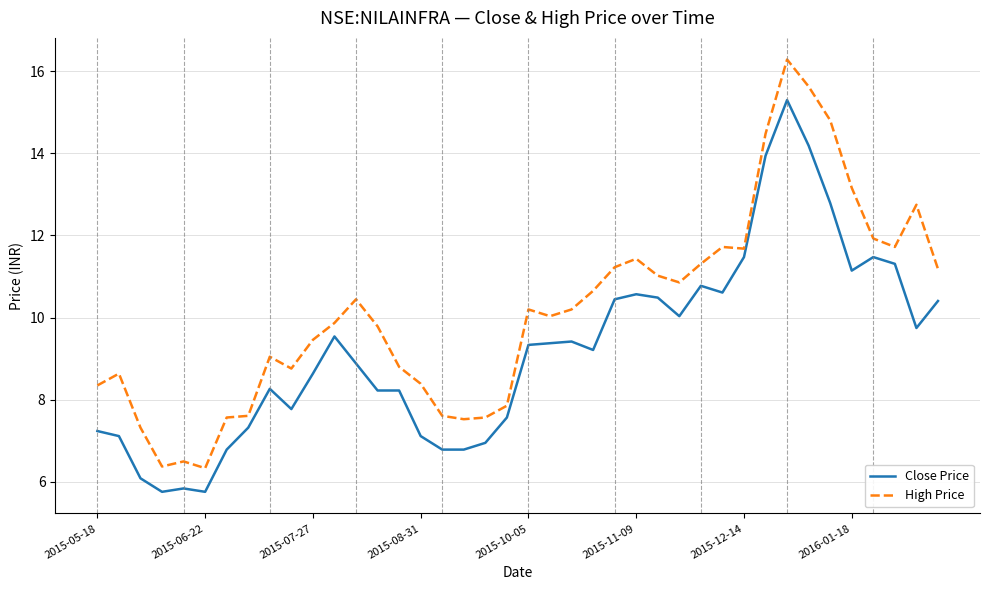

True or false: High Price has more than 2 interior local peaks.

True